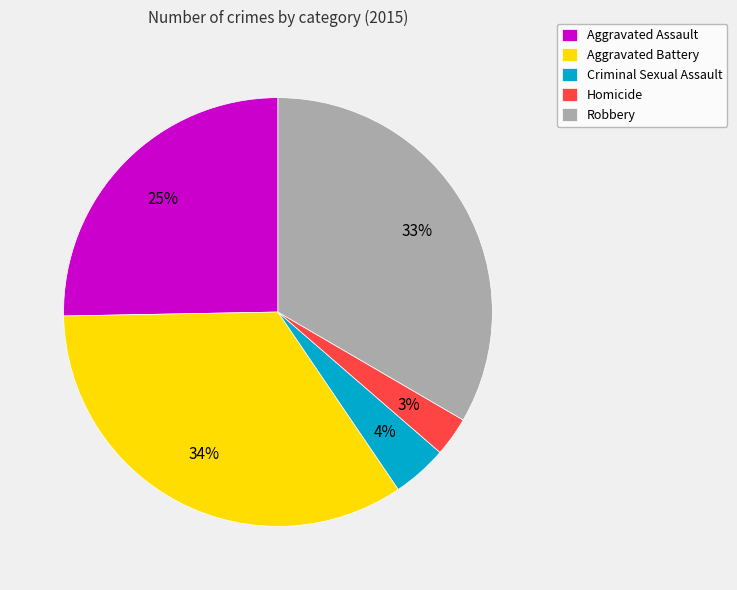

Count the number of slices in the pie.

5